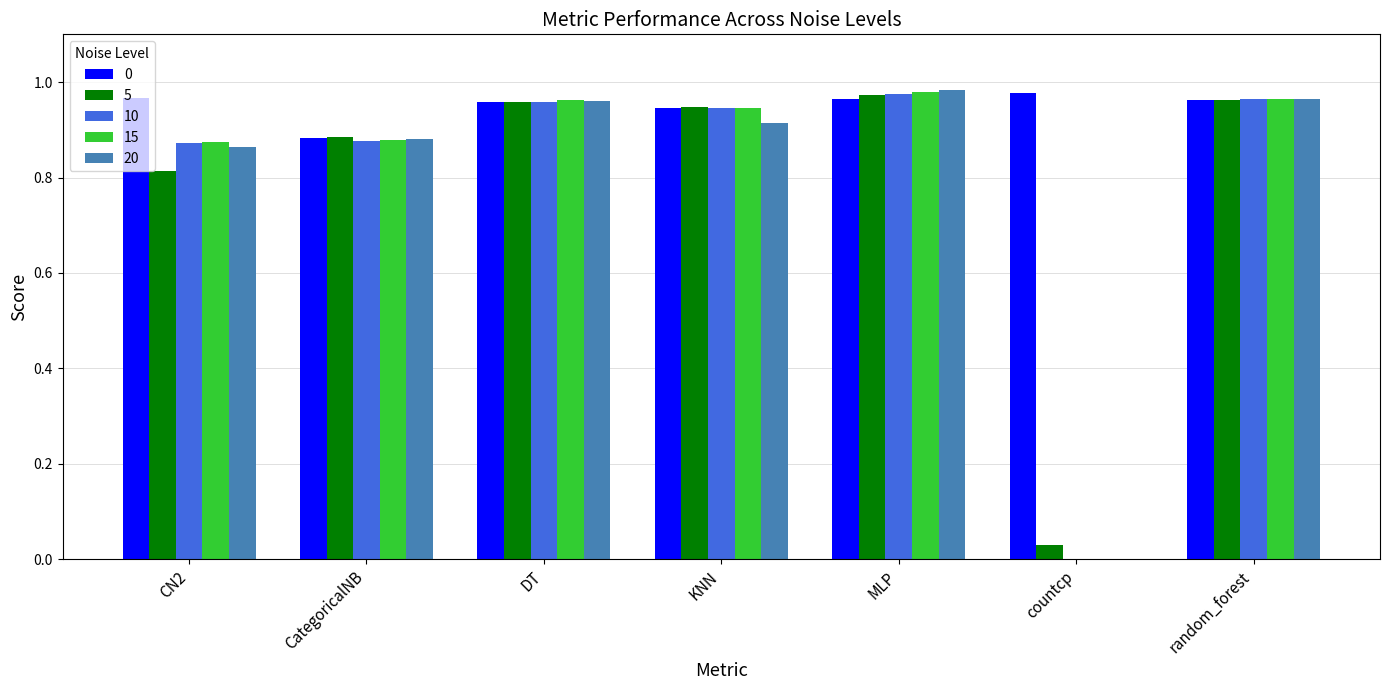

What is the sum of all 15 values?

5.6